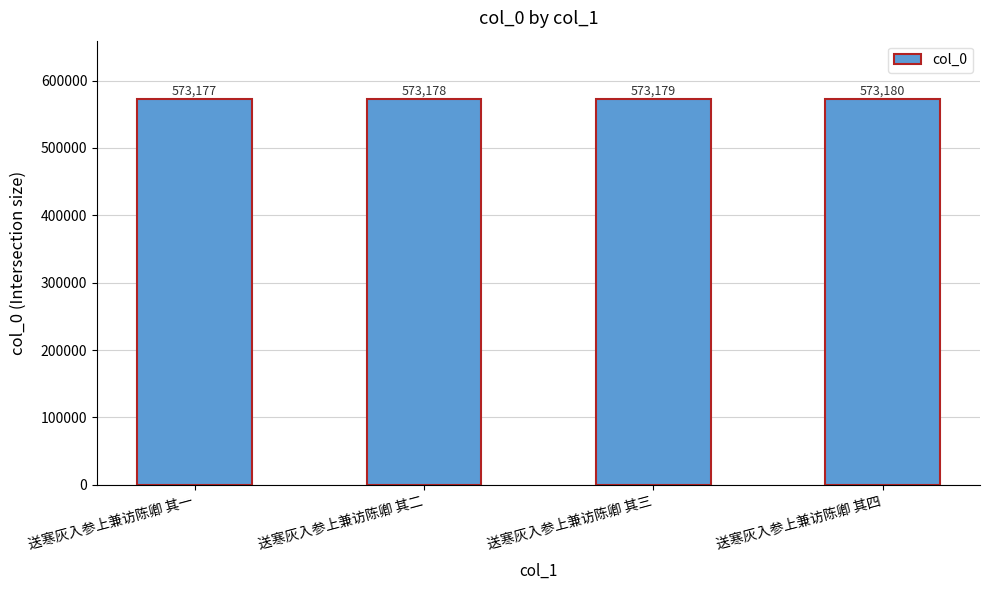

What is the change in value from 送寒灰入参上兼访陈卿 其三 to 送寒灰入参上兼访陈卿 其四?

+1